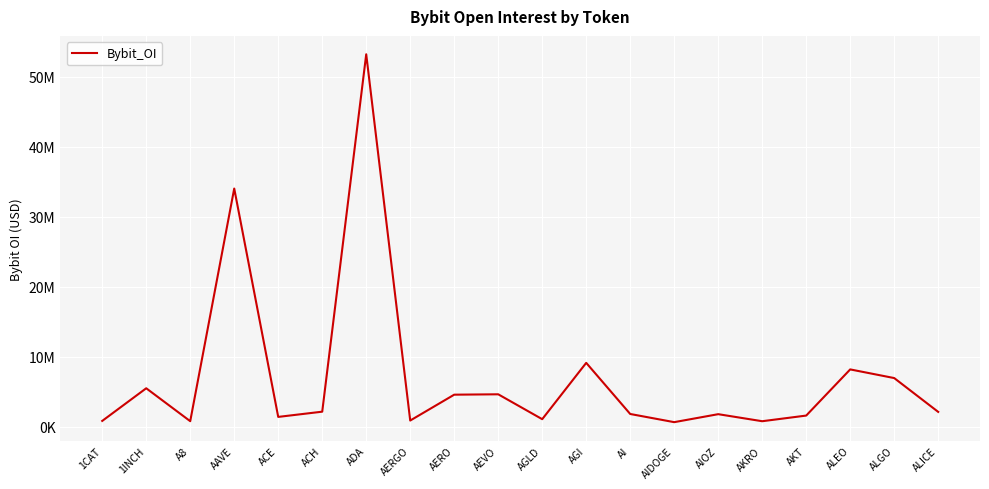

The chart shows a value of 34039253 at AAVE. True or false?

True